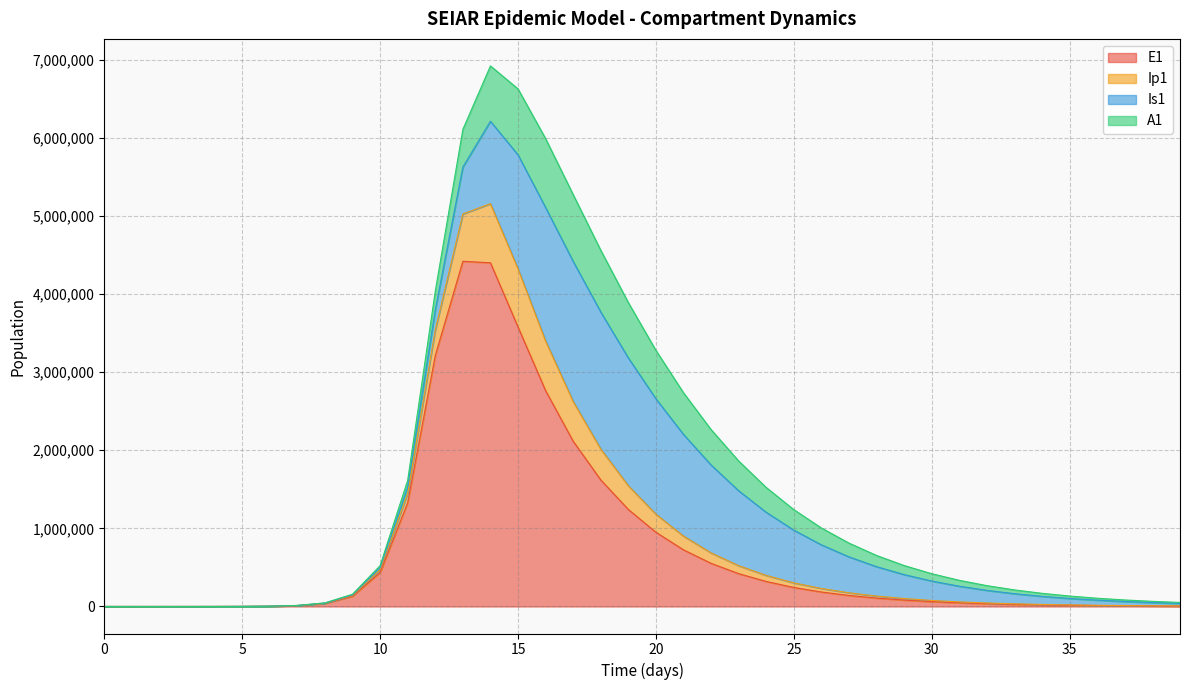

Is it true that E1 equals 4418889.5 at 13?

True